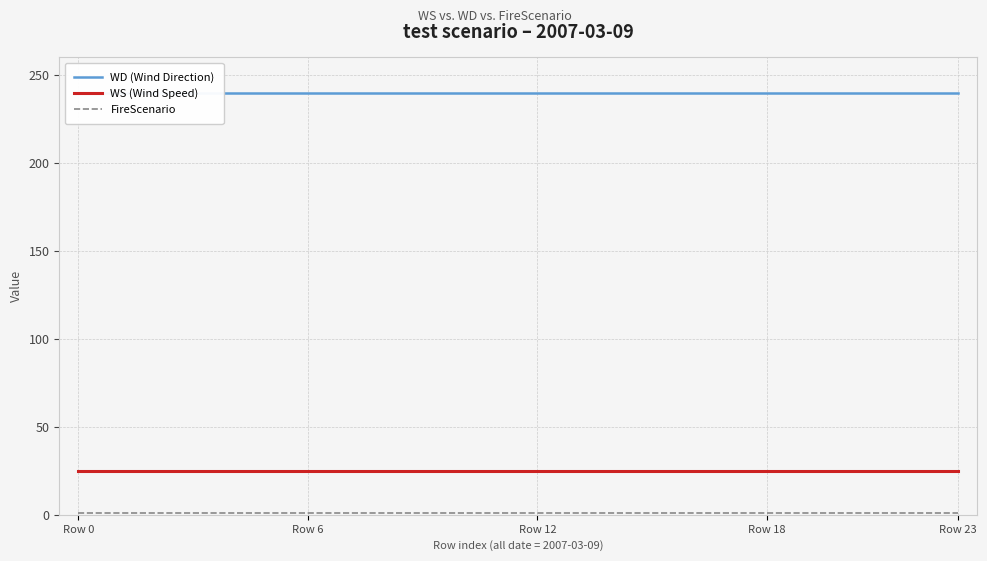

At how many categories does at least one series exceed 72?

24